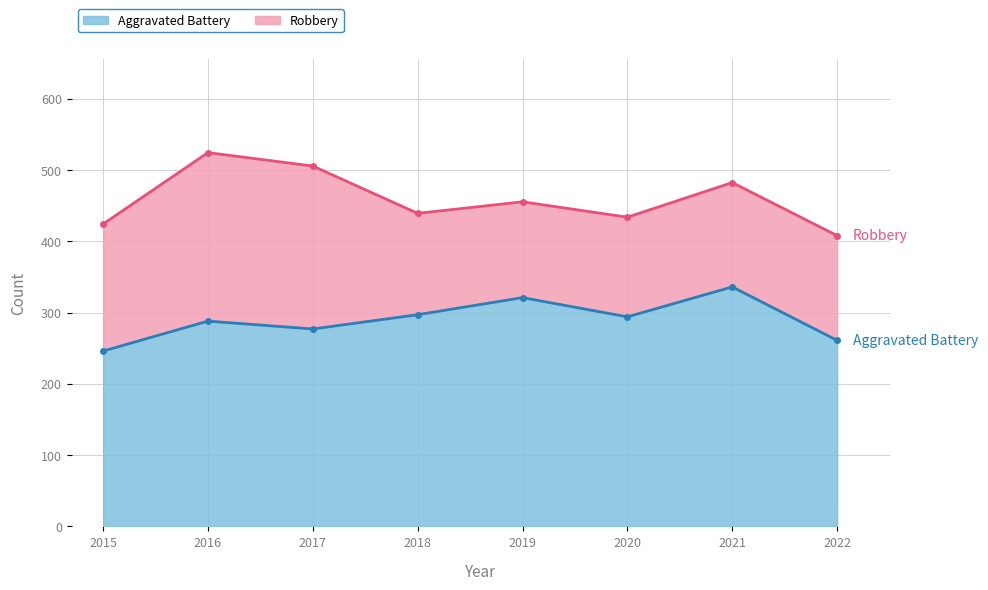

What is the value of the Aggravated Battery point at the 7th from the left?

336